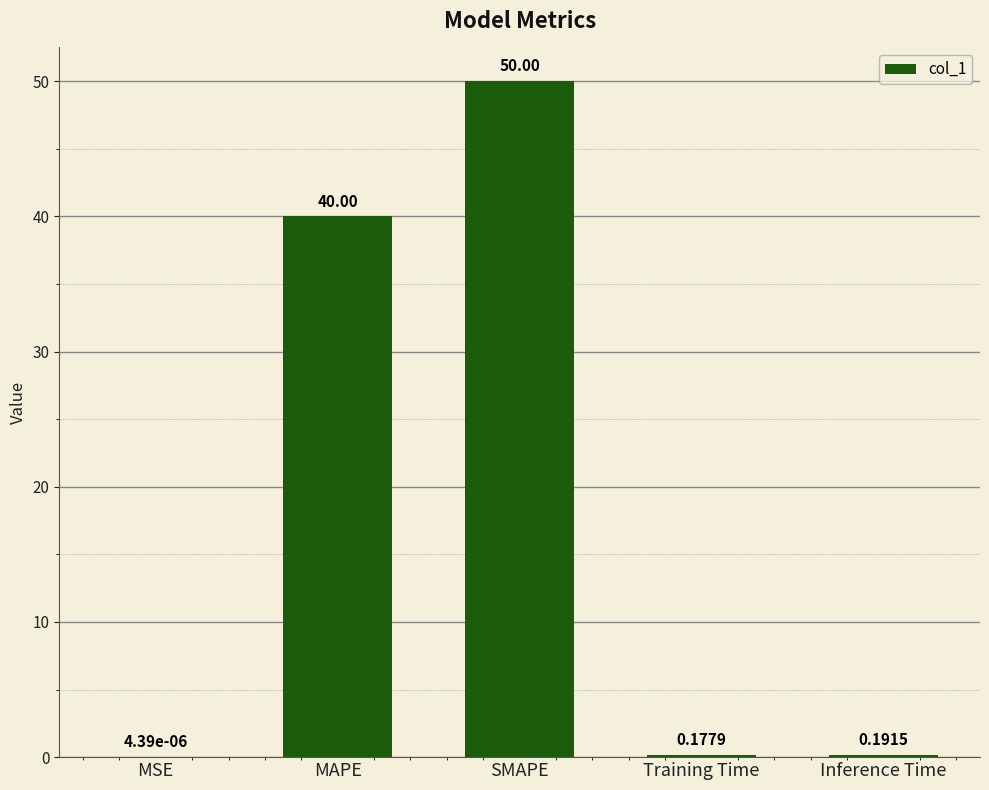

Between Training Time and Inference Time, which is larger?

Inference Time